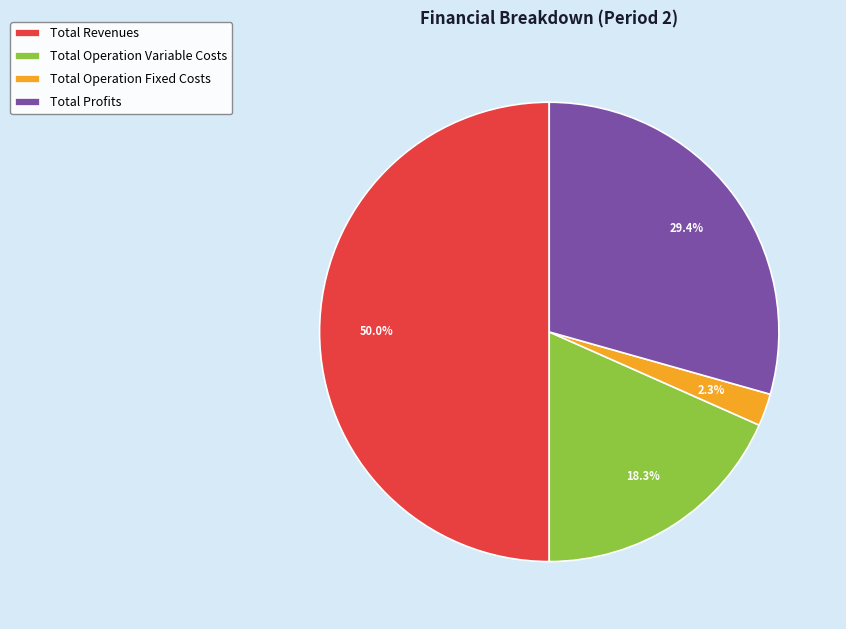

What percentage is the Total Operation Variable Costs slice, to the nearest percent?

18%